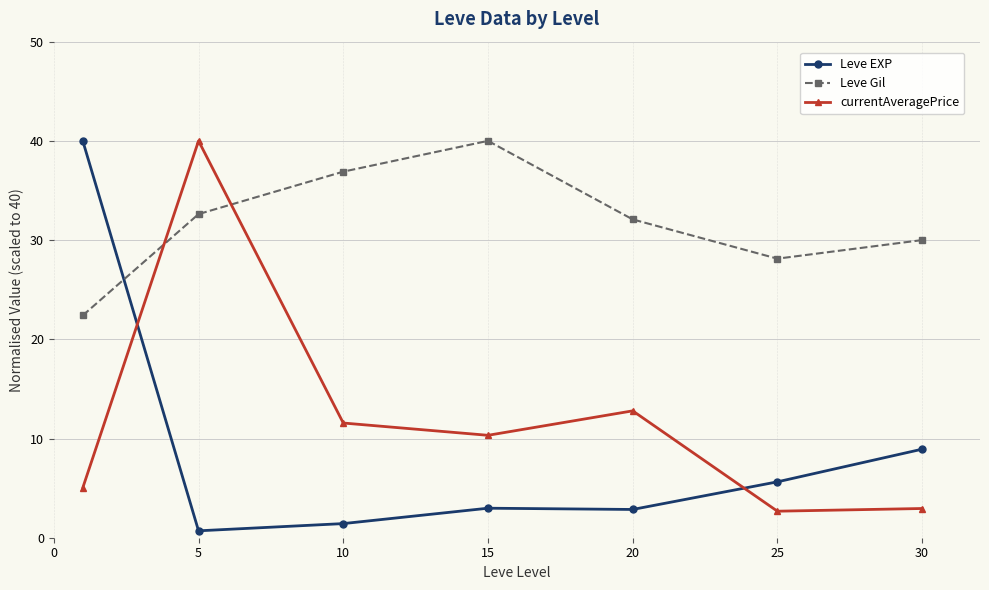

In Leve Gil, how many points are higher than both neighbors (excluding endpoints)?

1